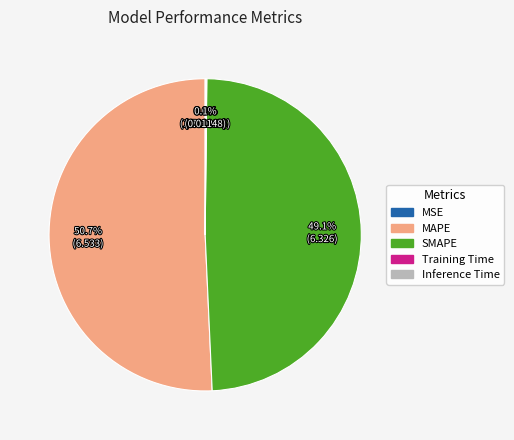

What portion of the pie excludes MAPE?

49.3%